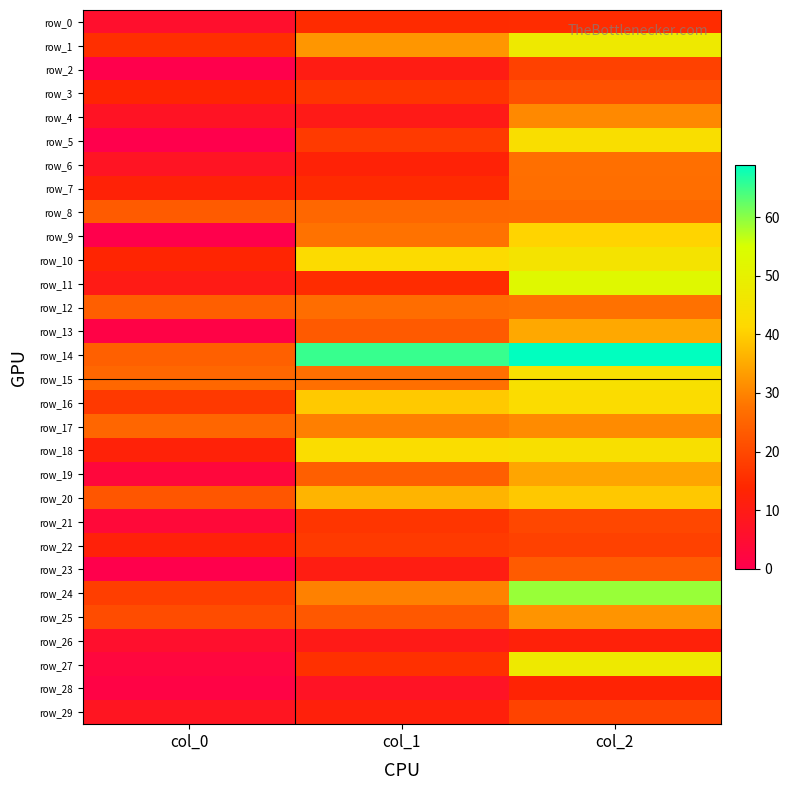

What is the difference between the second highest and minimum values in the row_27 series?

13.0